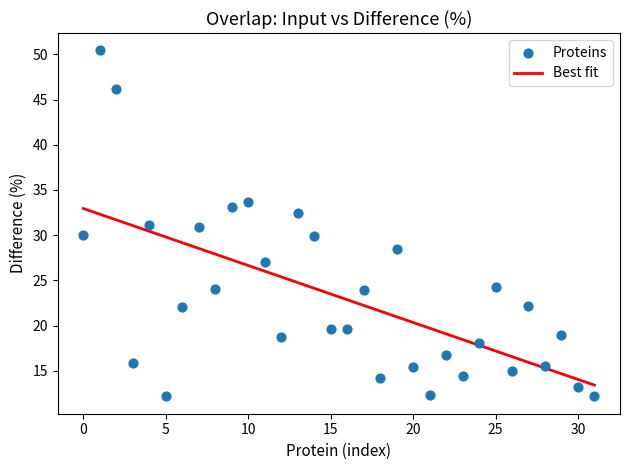

What is the range of Y values (max minus min)?

38.3